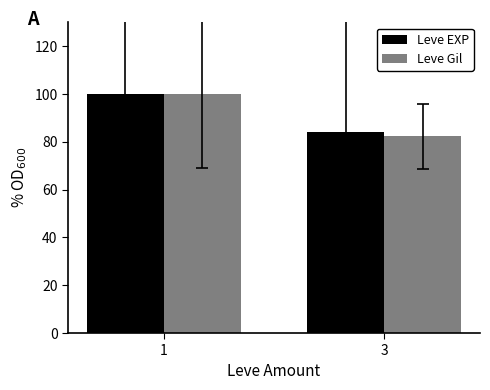

What are all the series names shown in the legend?

Leve EXP, Leve Gil